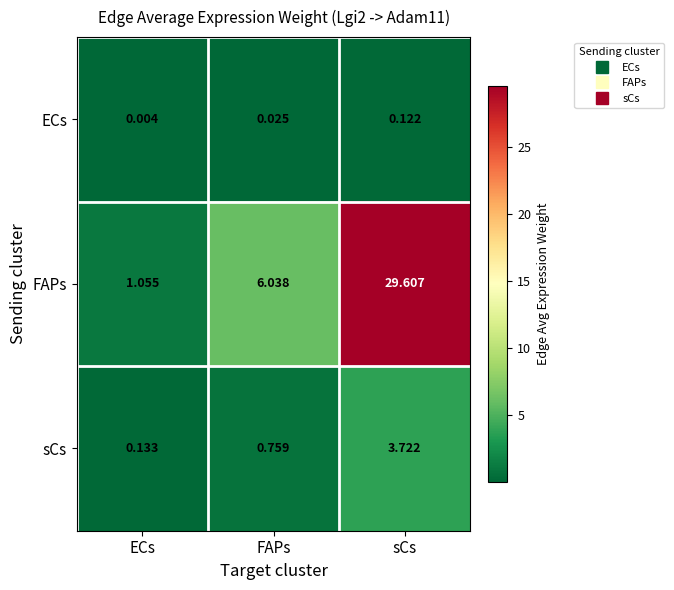

What is the difference between the highest and lowest values at sCs?

29.5